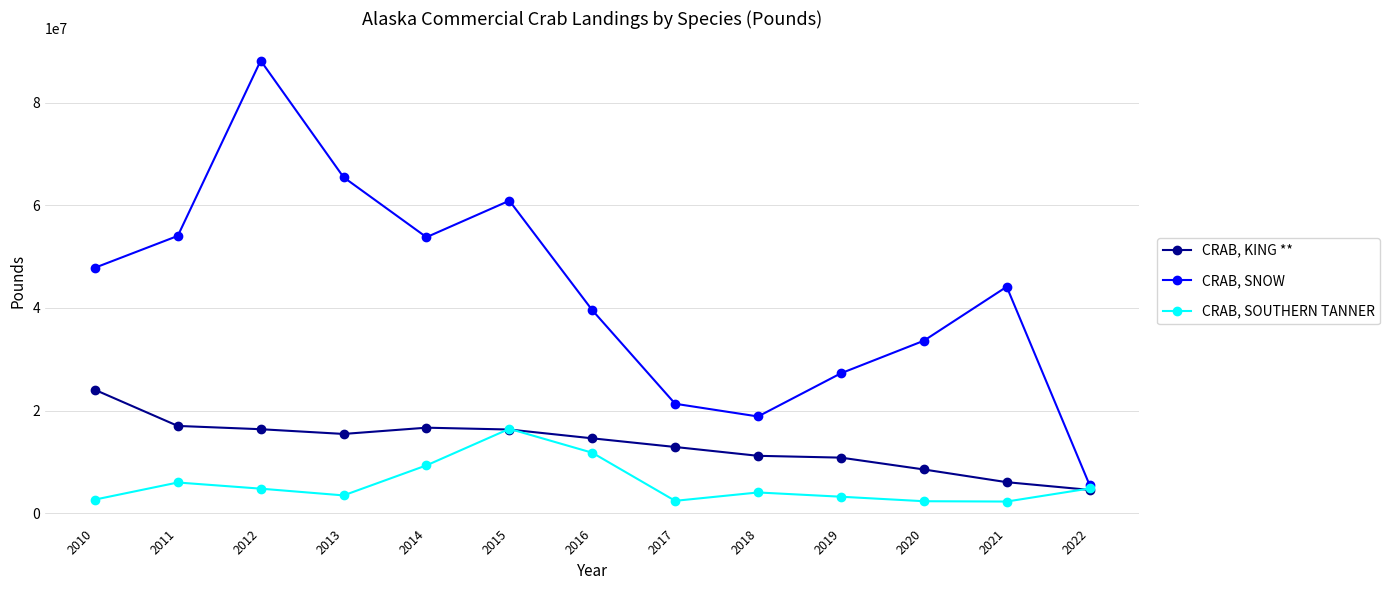

At how many categories does at least one series exceed 65051994?

2